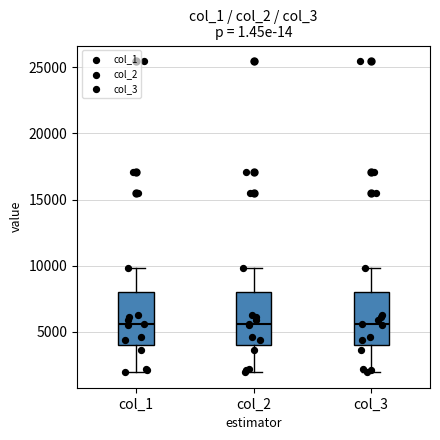

Where does the lower whisker of the box for col_1 end on the y-axis? The values are not printed on the chart, so give them approximately, as read against the axis.

2000